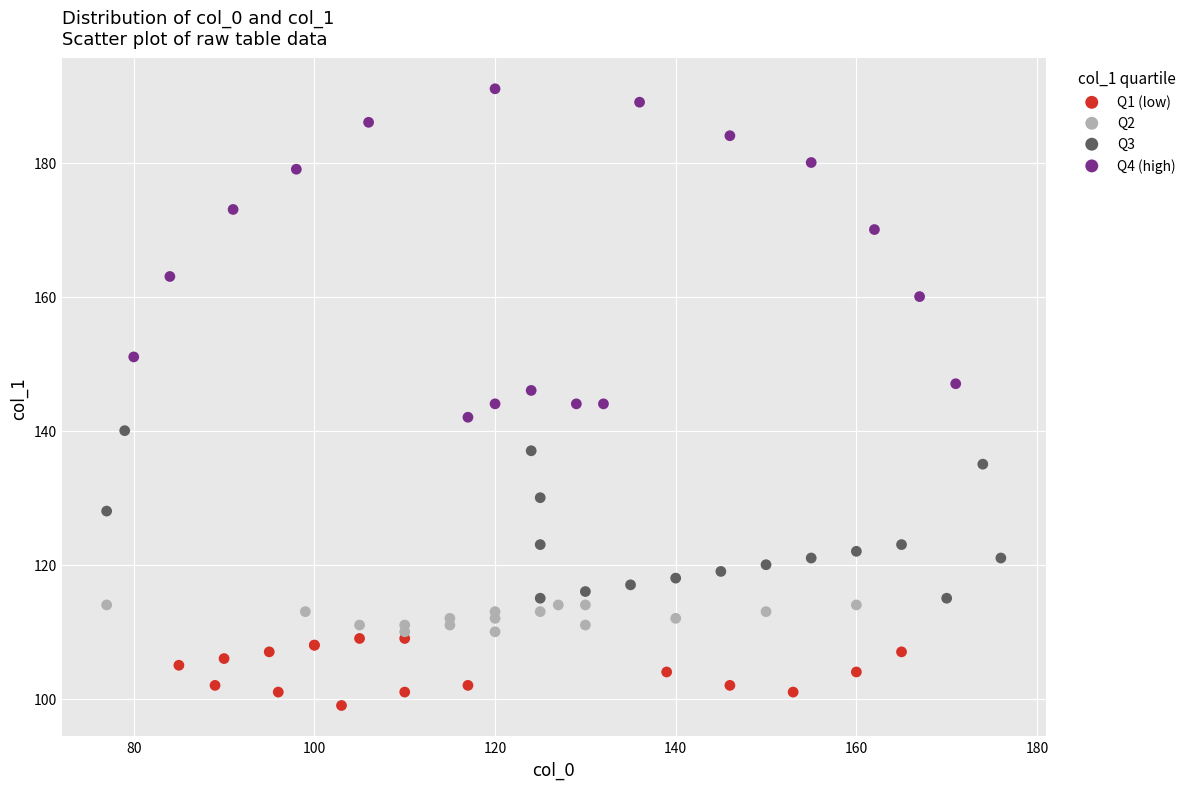

Which series has the widest spread of Y values?

Q4 (high)